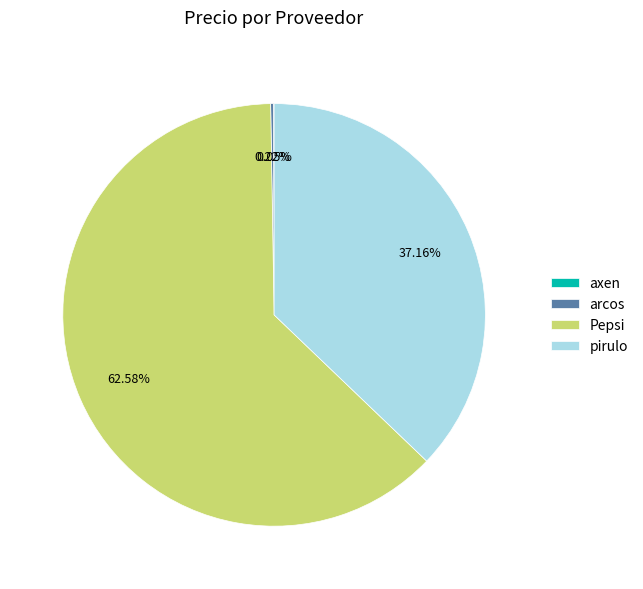

Approximately how many times larger is the value at Pepsi compared to pirulo?

1.7